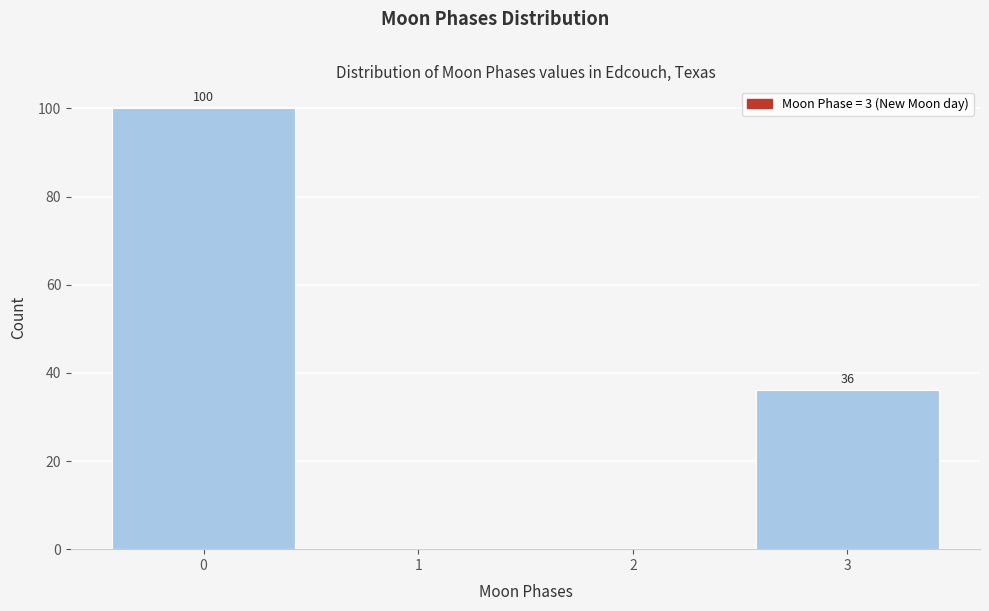

Reading right to left, transcribe all the data shown in this chart.

3=36	2=0	1=0	0=100